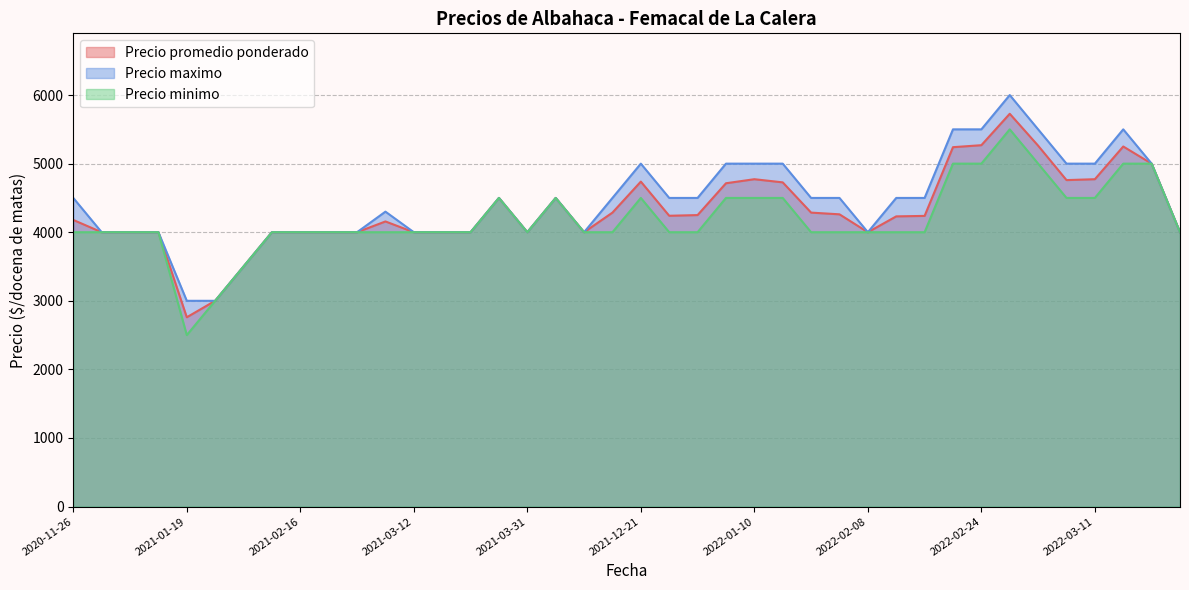

The Precio promedio ponderado series shows 4738 at 2021-12-21. True or false?

True